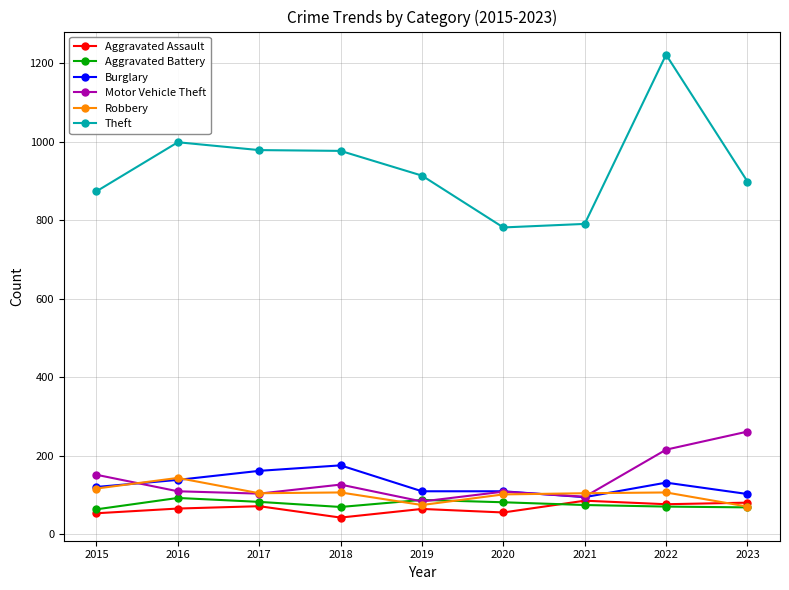

Count the number of categories in the chart.

9